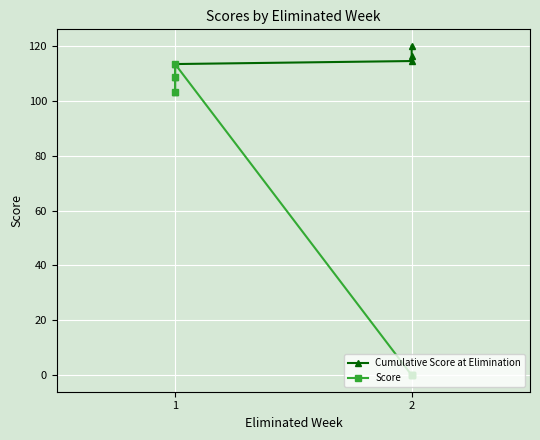

List the series in order of their peak value, highest first.

Cumulative Score at Elimination, Score